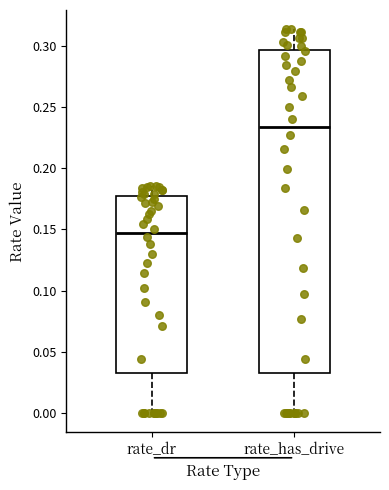

Which box's median line is the highest?

rate_has_drive